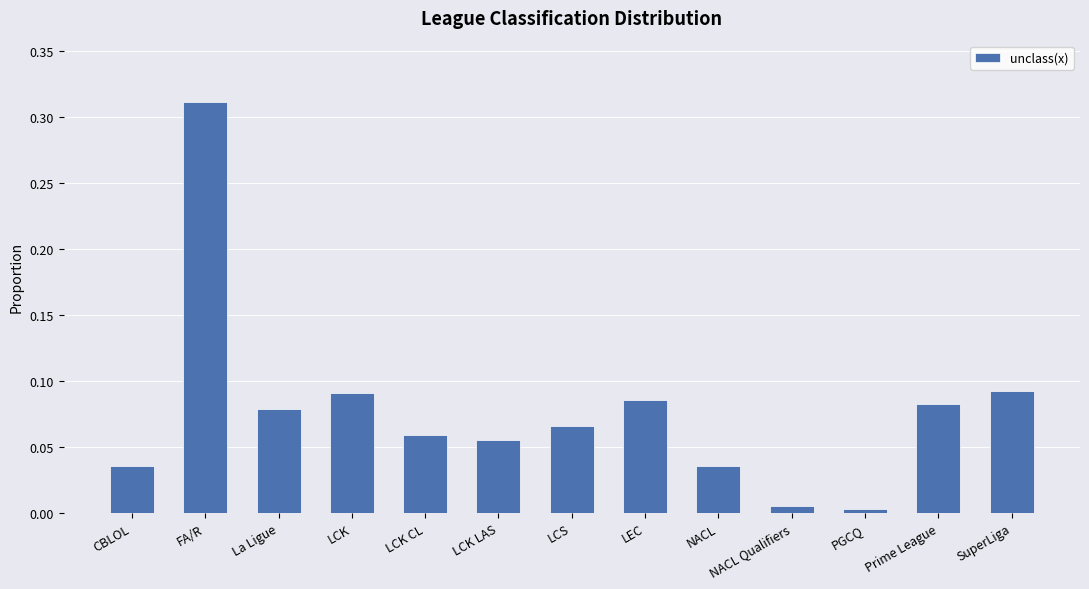

What is the label of the 6th bar from the right?

LEC